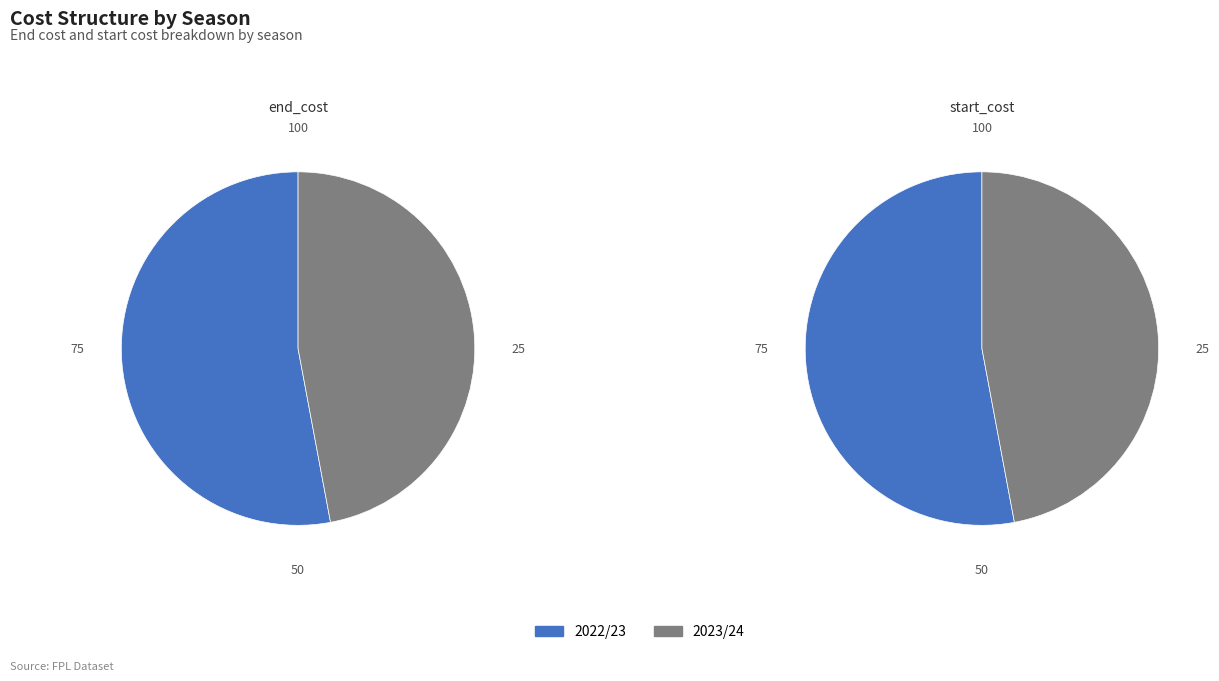

How much of the chart is everything except 2022/23?

47.1%